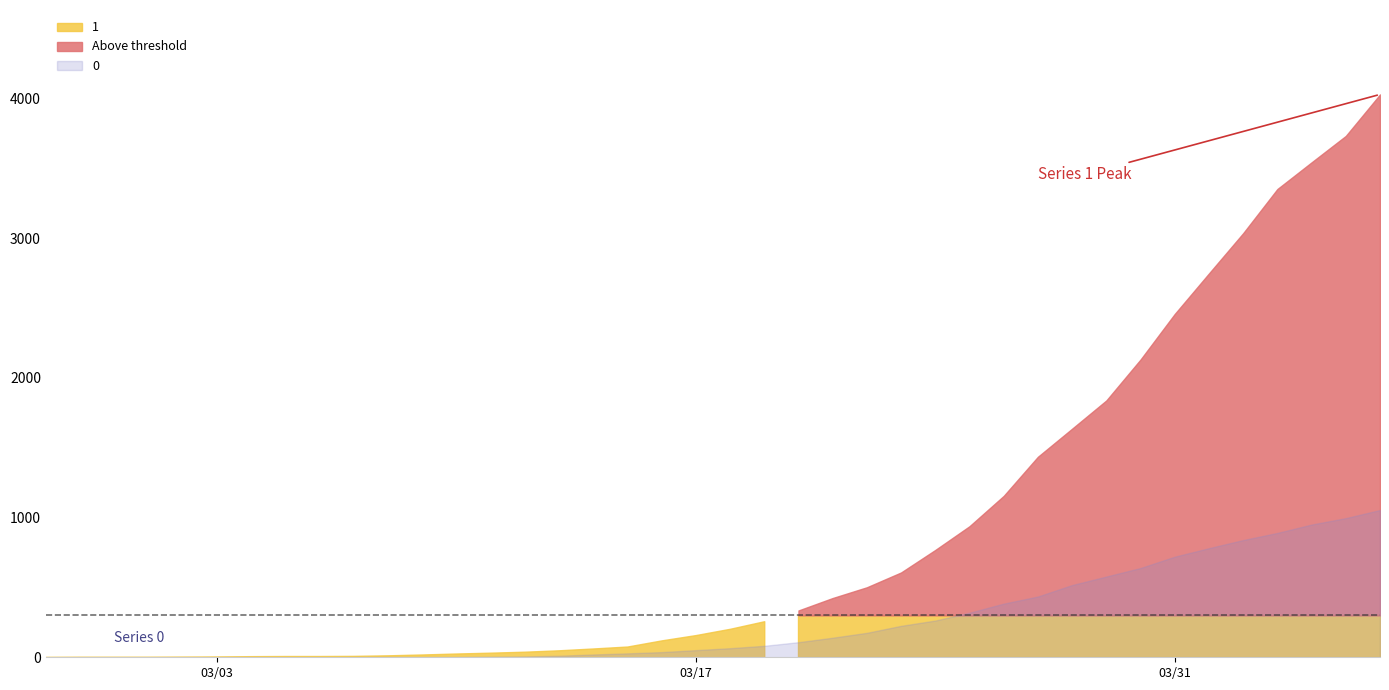

Rank the series by their average value, from lowest to highest.

0, 1